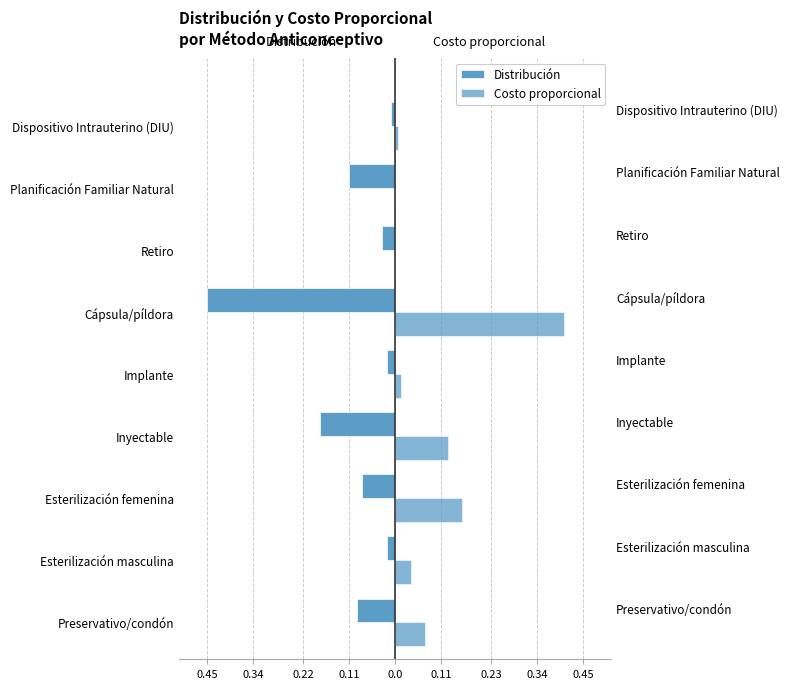

What is the smallest value displayed?

-0.5